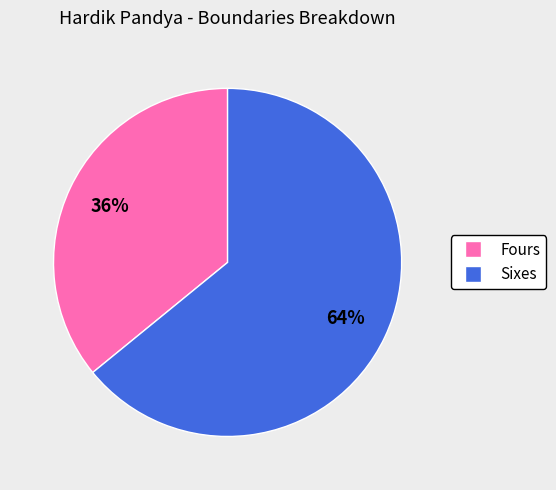

To the nearest percent, what is the difference between the largest and smallest slice percentages?

28%